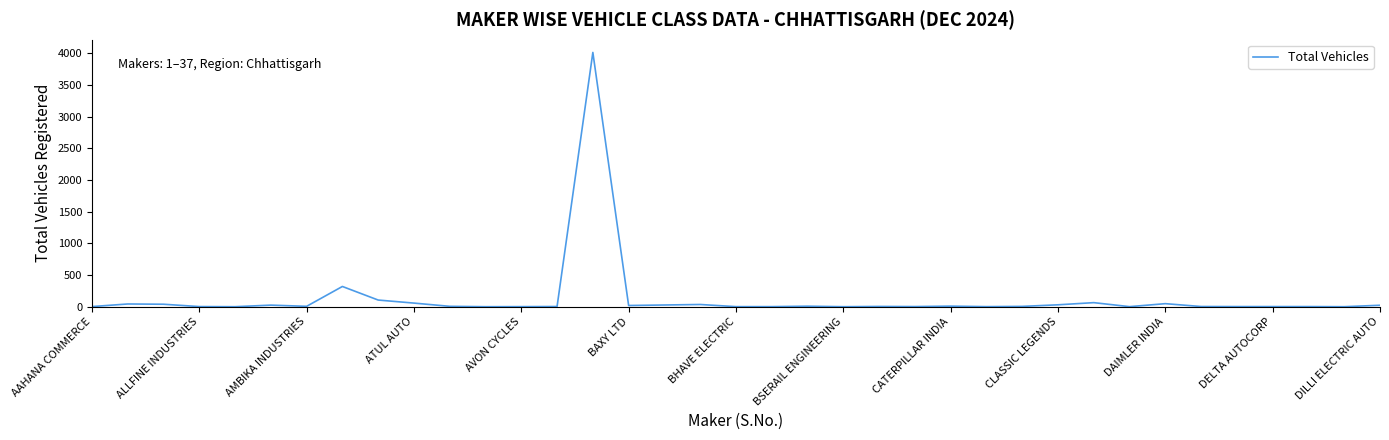

What is the difference between the maximum and minimum values?

4010